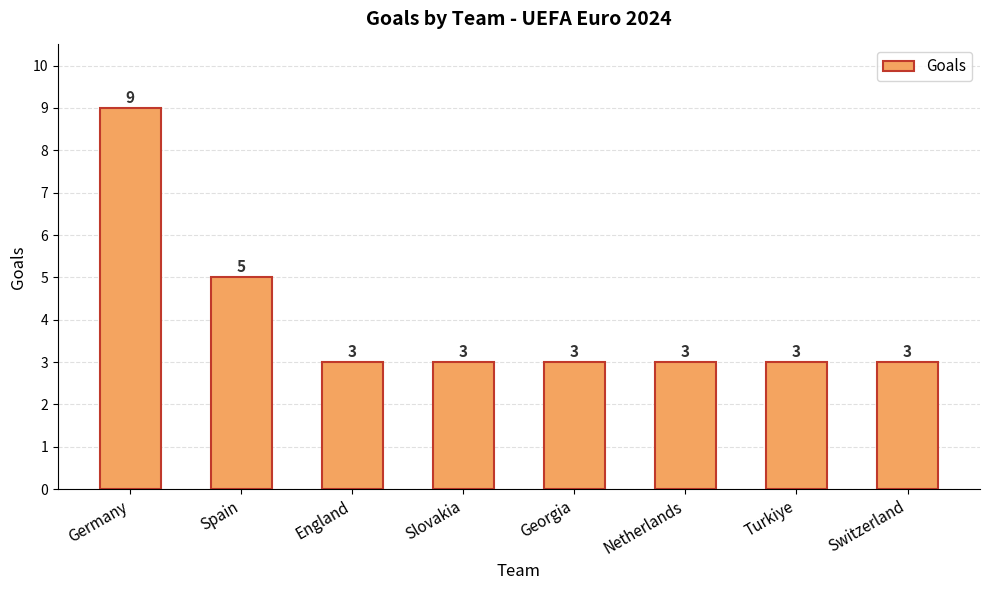

What is the value of the 4th bar from the left?

3